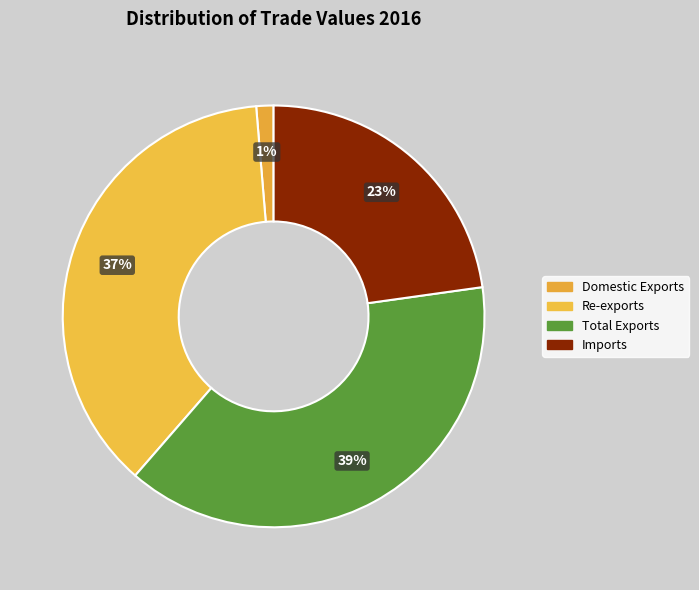

Count the number of slices in the pie.

4